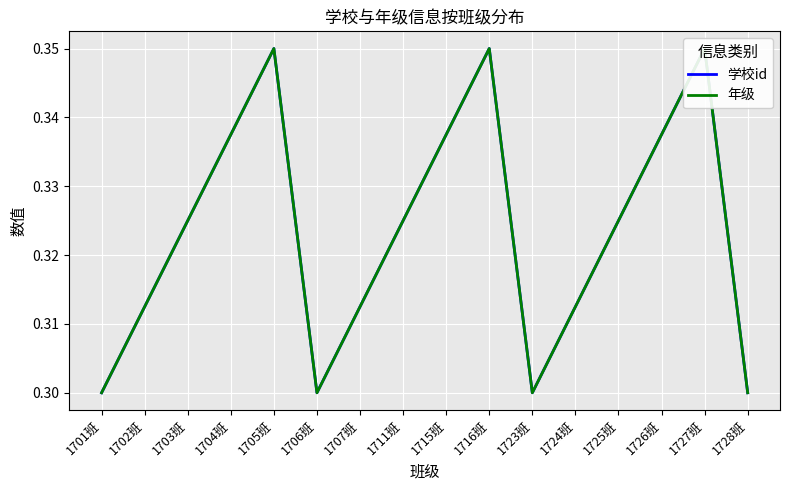

What position from the left is 1706班?

6